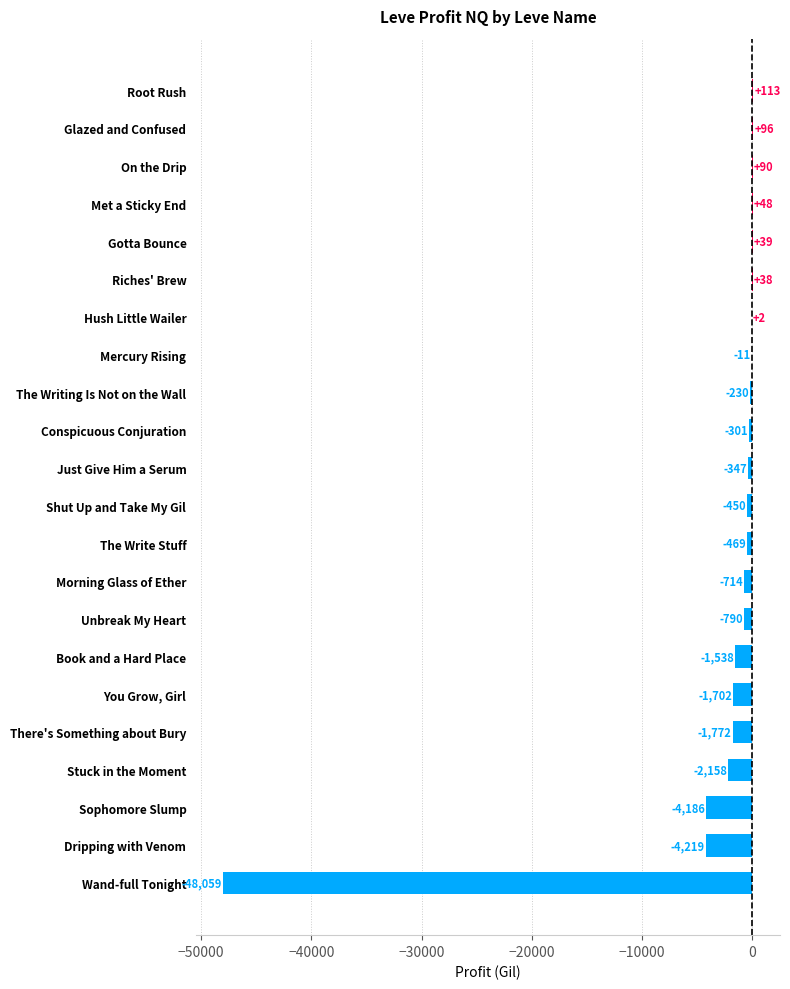

Which label corresponds to the largest value in the chart?

Root Rush